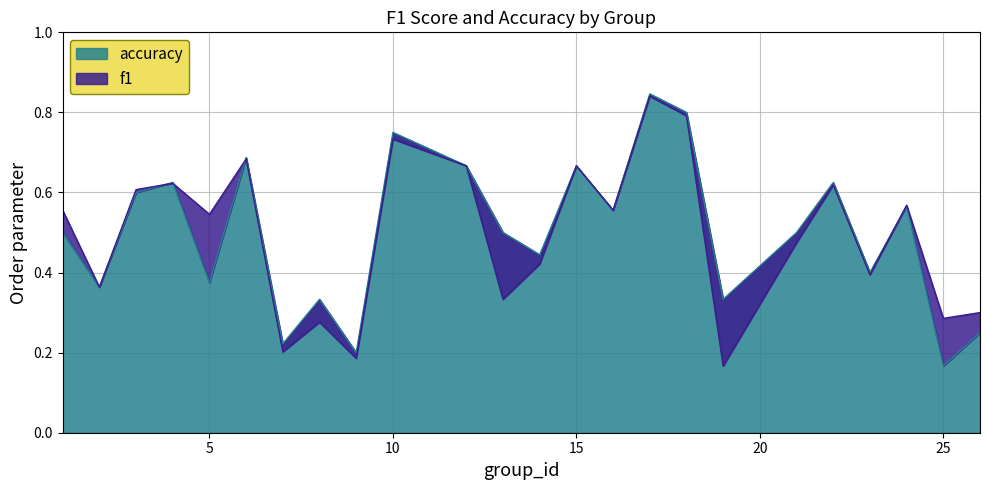

Rank the series by their maximum value, from lowest to highest.

f1, accuracy